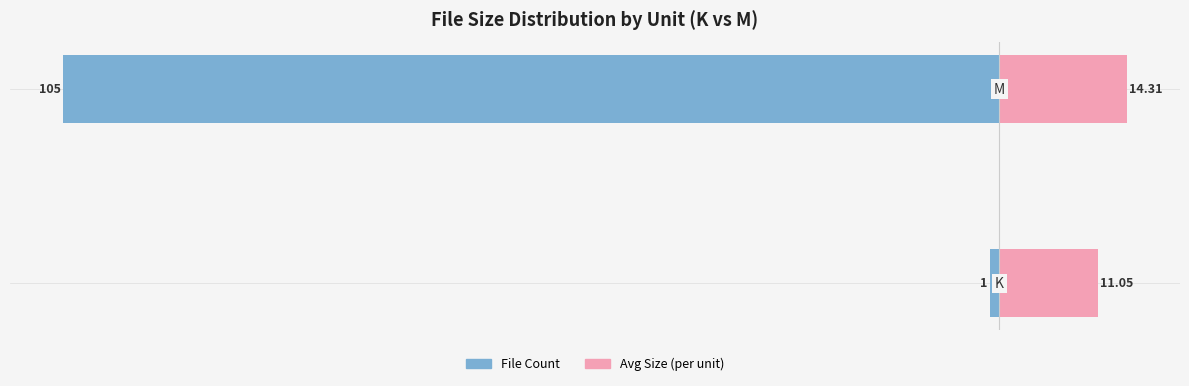

How many values in the Avg Size (per unit) series exceed 14?

1